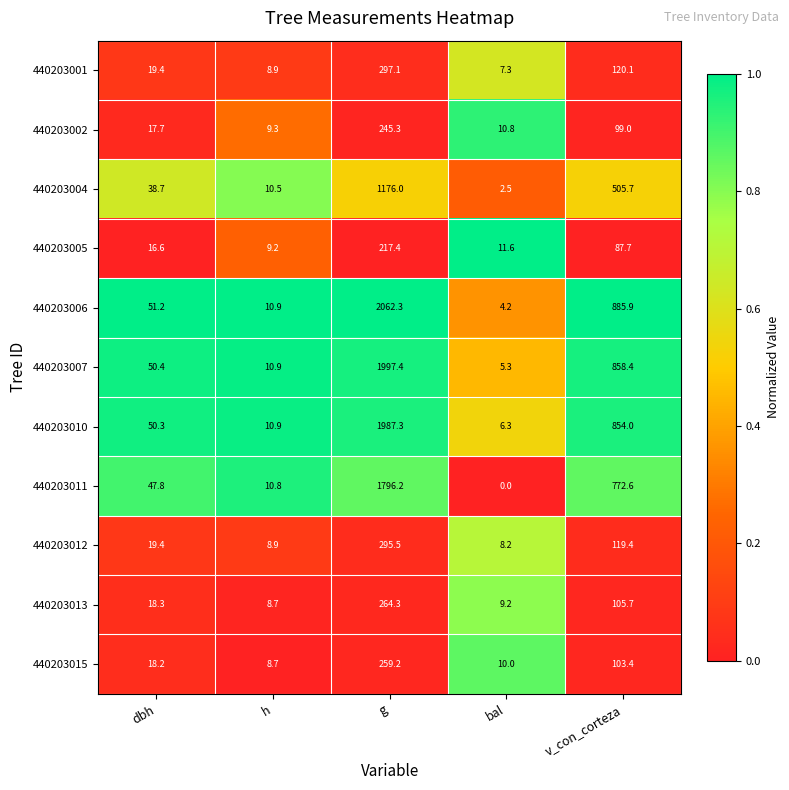

At which category is the sum across all series the highest?

g